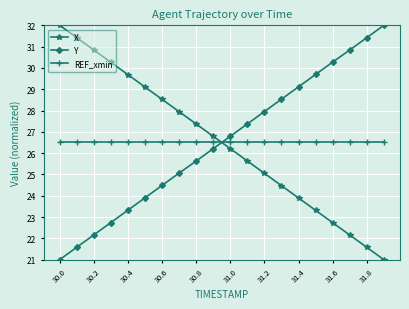

At how many categories does at least one series exceed 31?

4